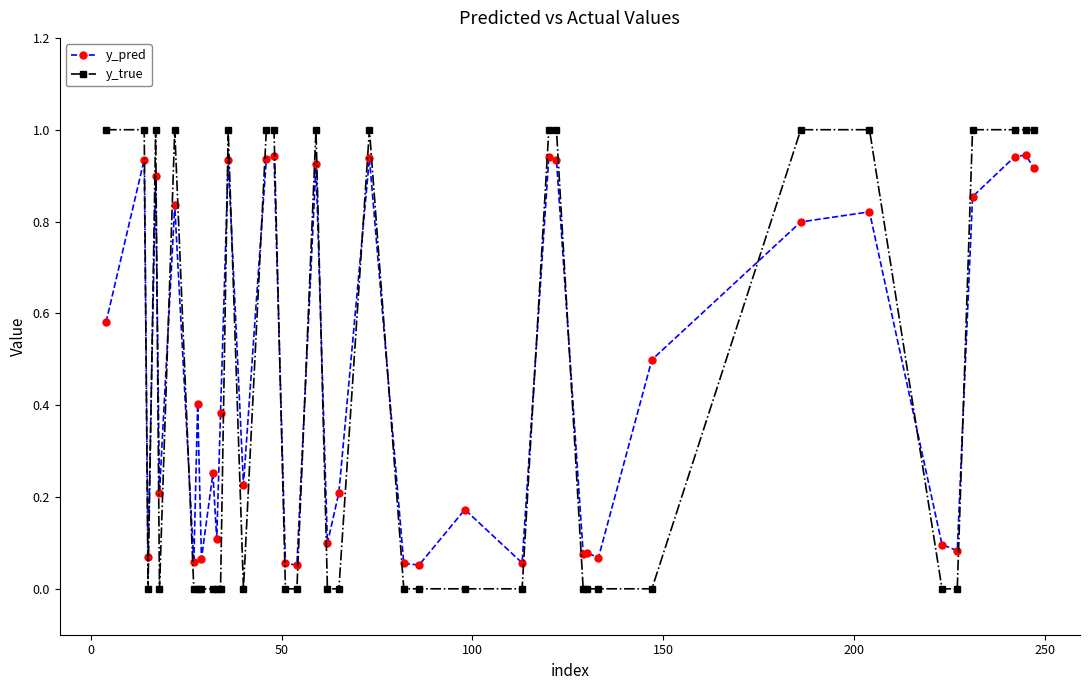

How many lines are shown in the chart?

2